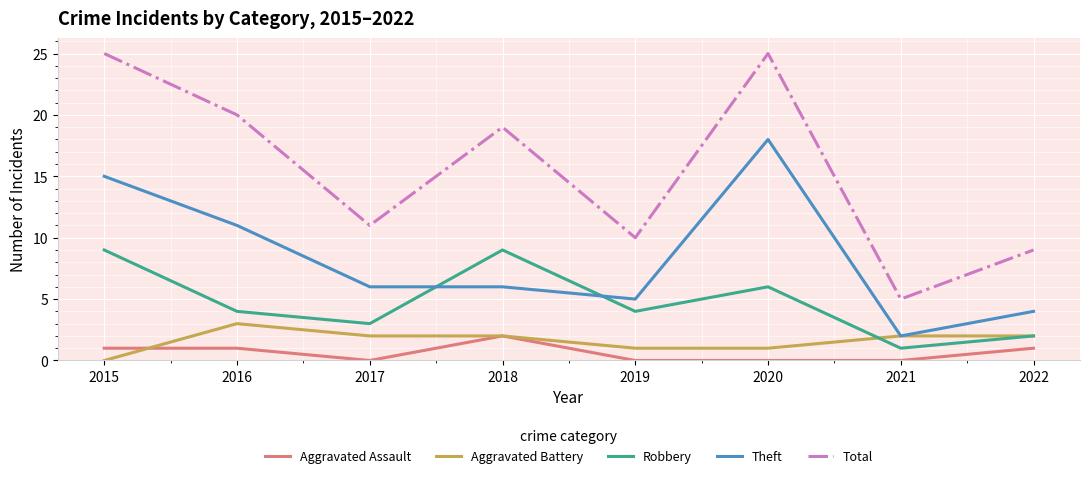

The Theft series shows 30 at 2020. True or false?

False